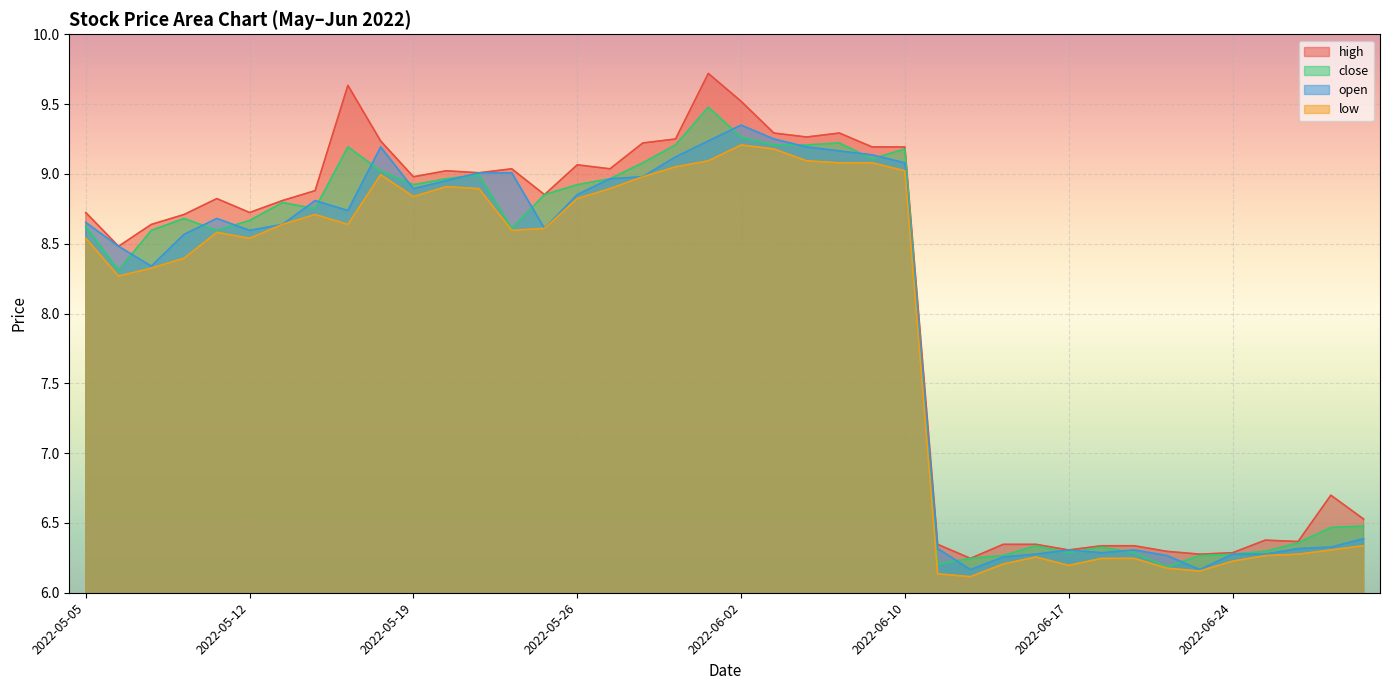

In close, how many points are higher than both neighbors (excluding endpoints)?

9